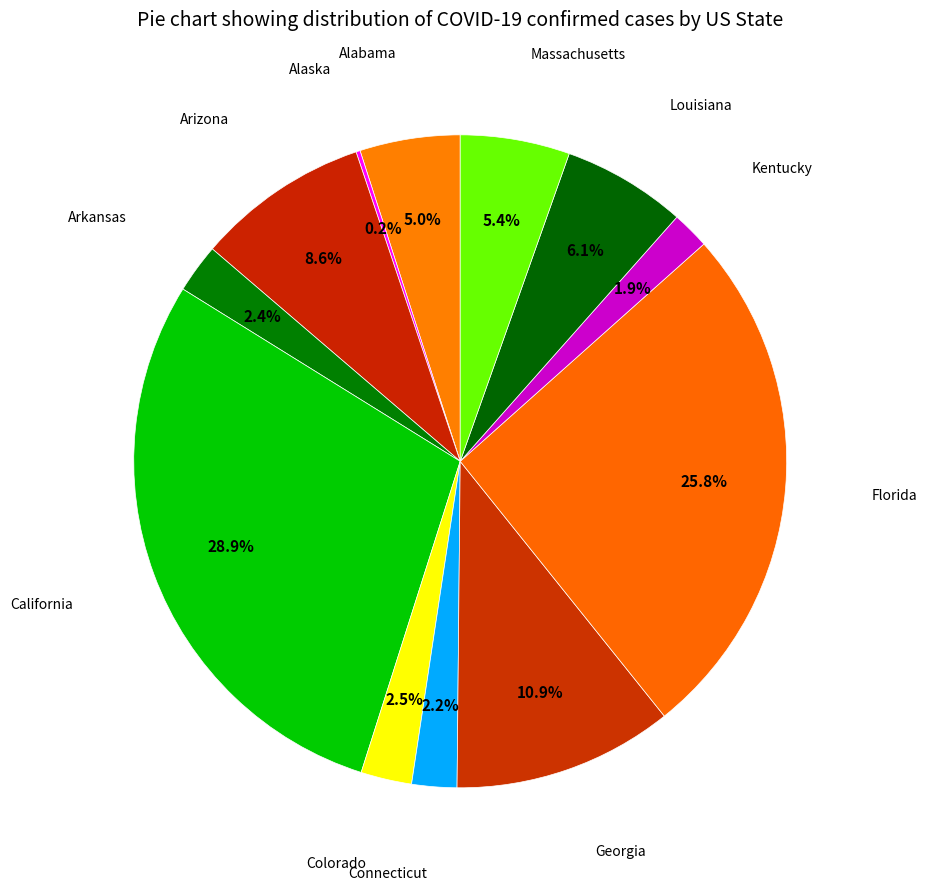

Rank the categories by value from highest to lowest.

California, Florida, Georgia, Arizona, Louisiana, Massachusetts, Alabama, Colorado, Arkansas, Connecticut, Kentucky, Alaska